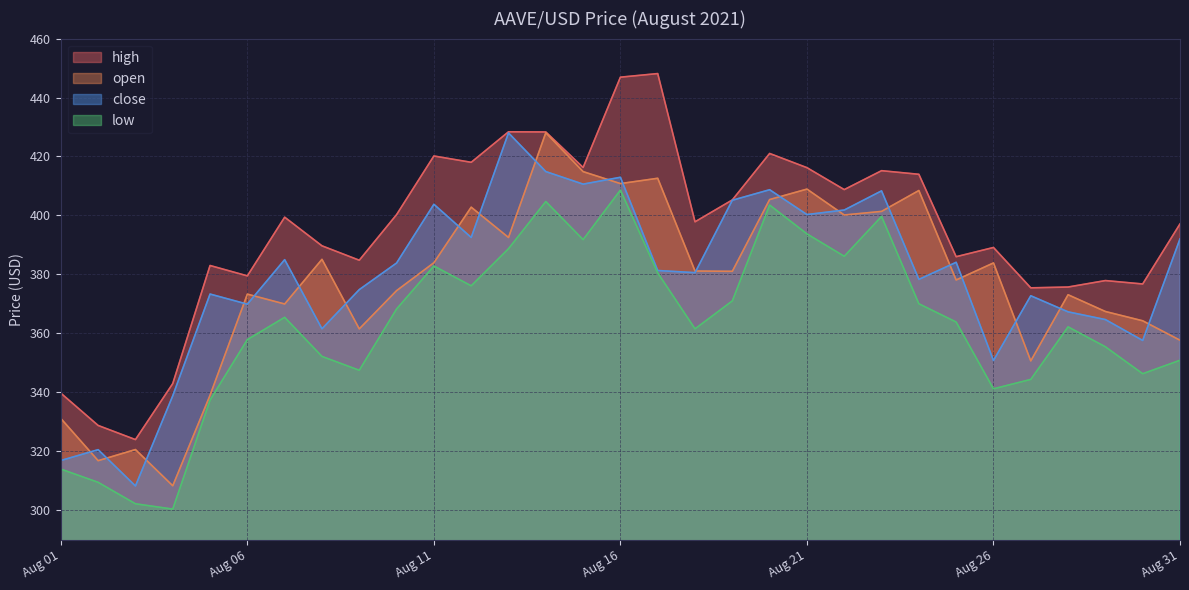

At which label is low closest to 354?

2021-08-29